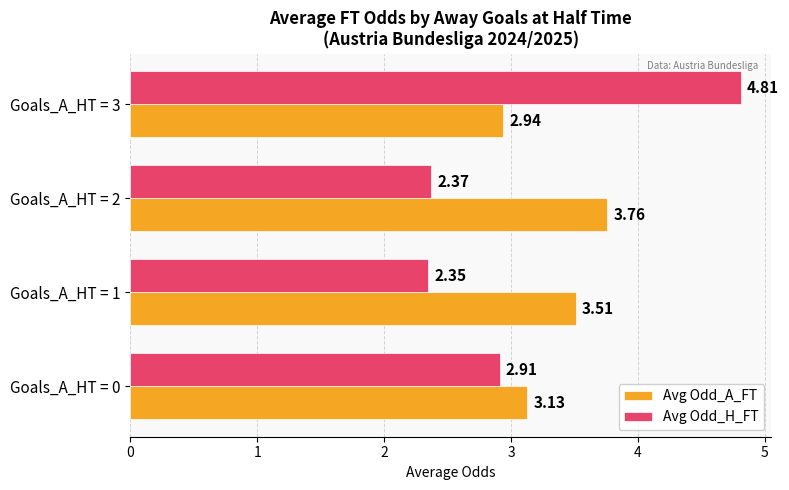

What is the difference between the maximum and minimum values in the Avg Odd_A_FT series?

0.8